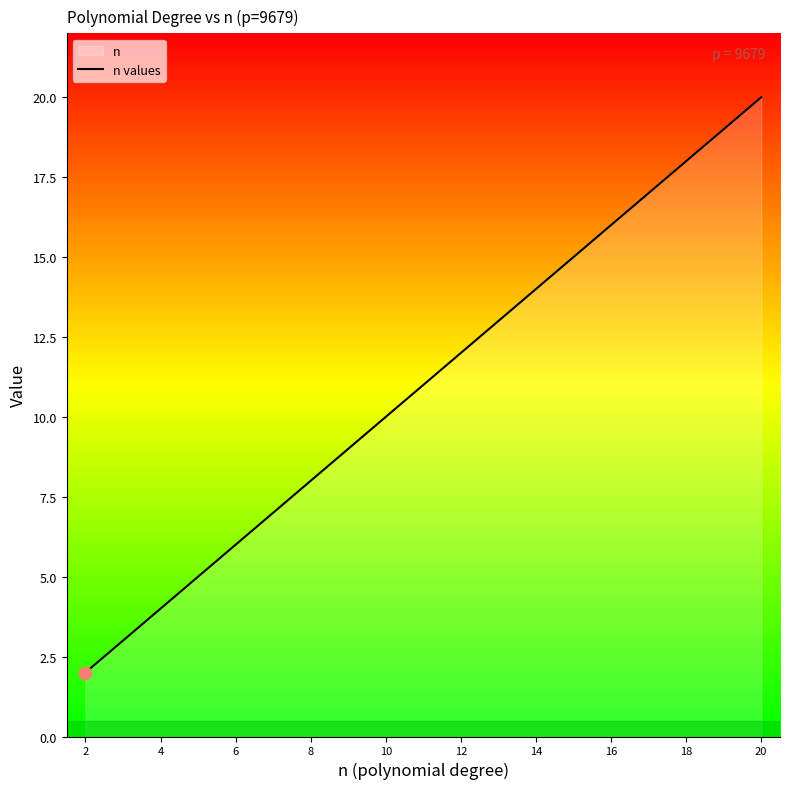

Approximately how many times larger is the value at 14 compared to 2?

7.0